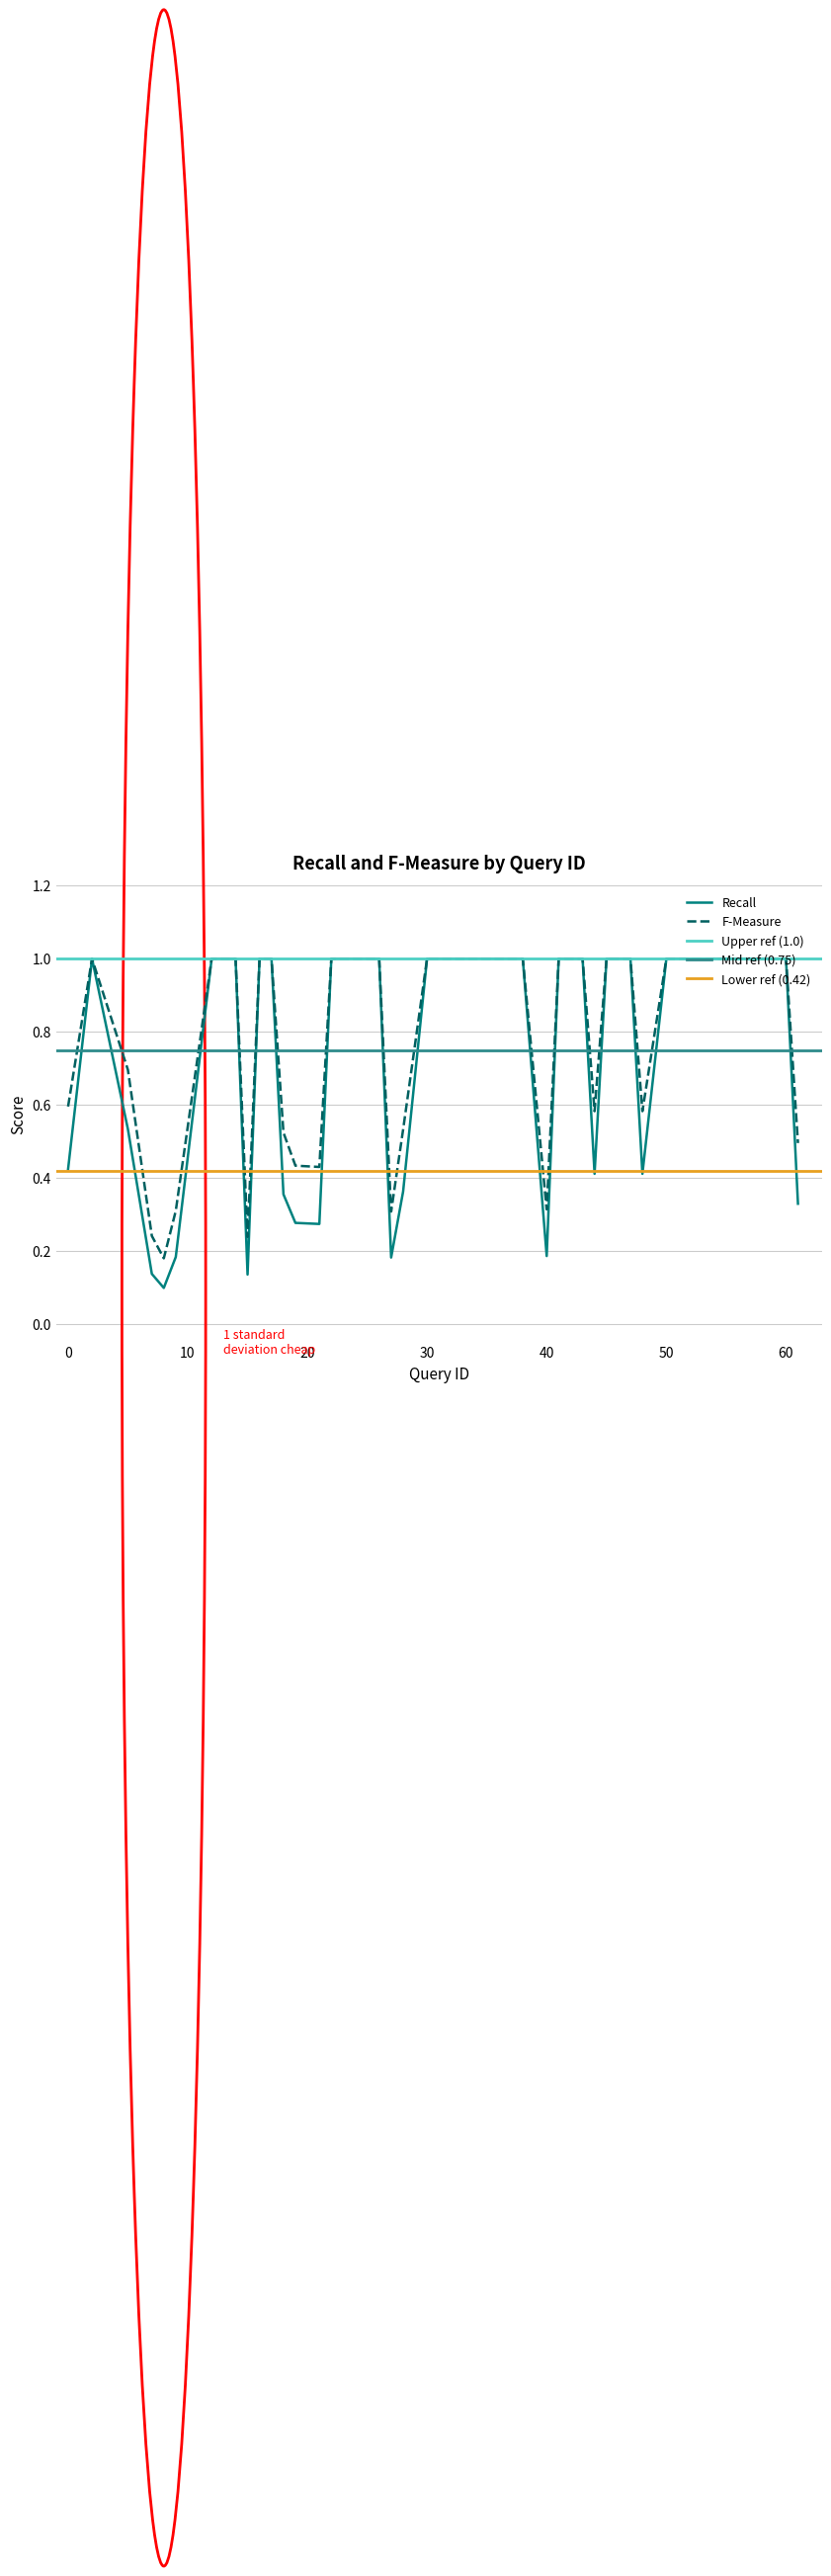

Which category has the highest value across all series?

2